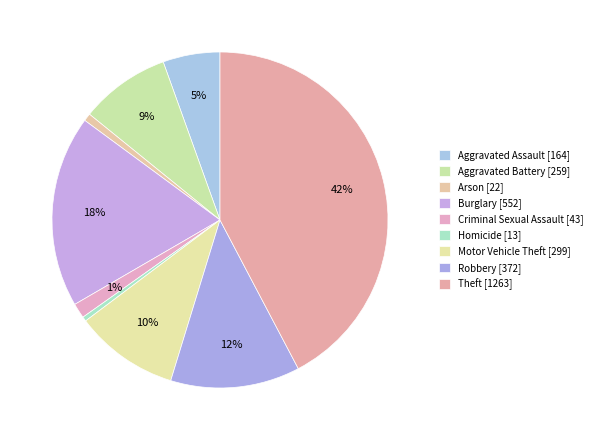

Count the number of slices in the pie.

9